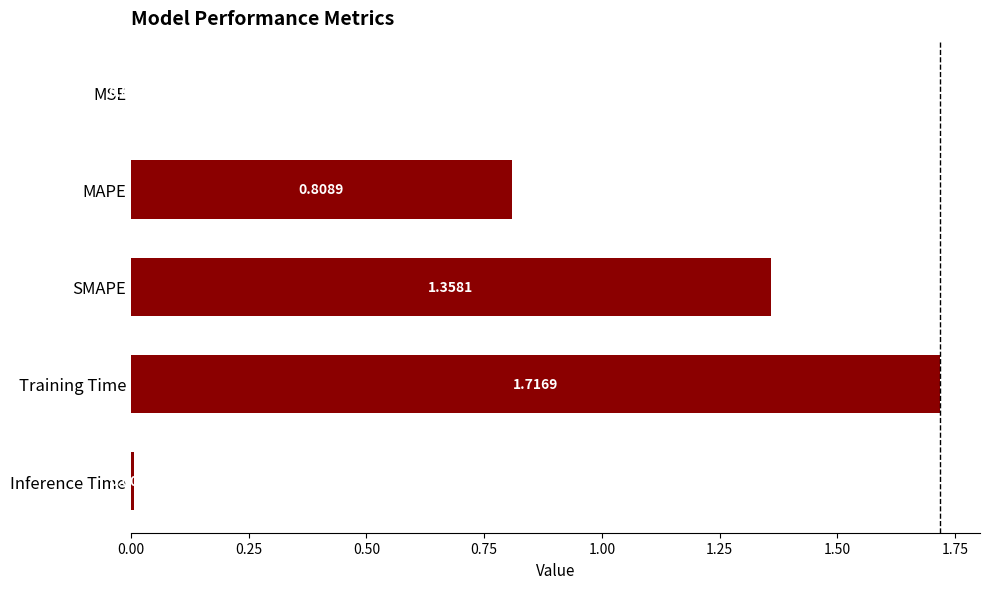

Which category has the highest value across all series?

Training Time